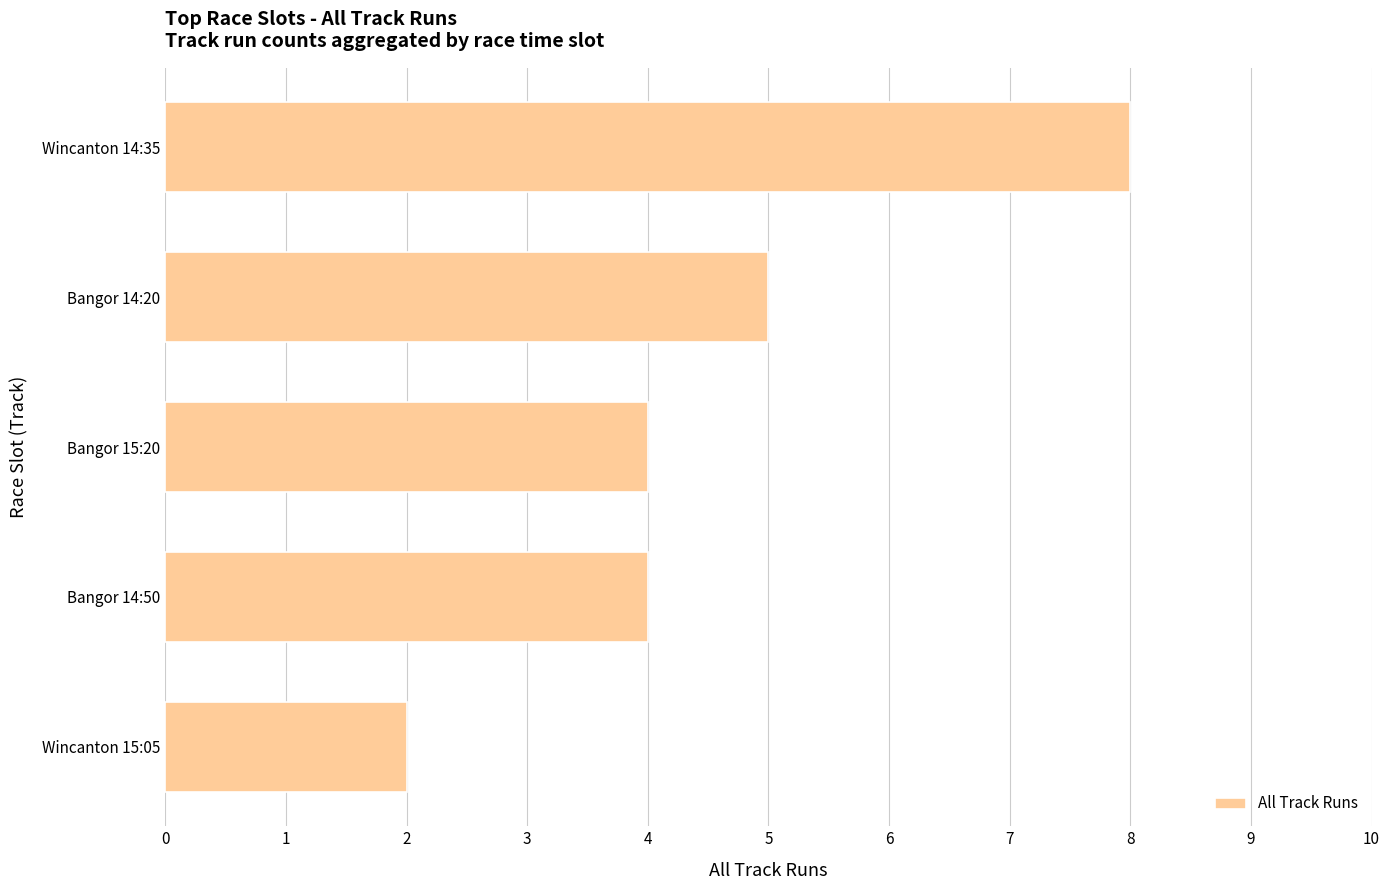

Reading top to bottom, extract all data points from this chart.

8	5	4	4	2